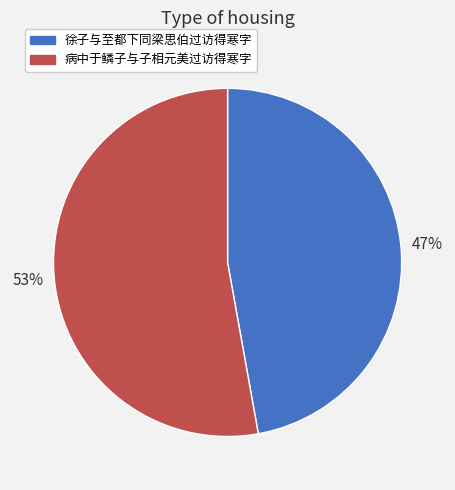

Which has a higher value, 病中于鳞子与子相元美过访得寒字 or 徐子与至都下同梁思伯过访得寒字?

病中于鳞子与子相元美过访得寒字